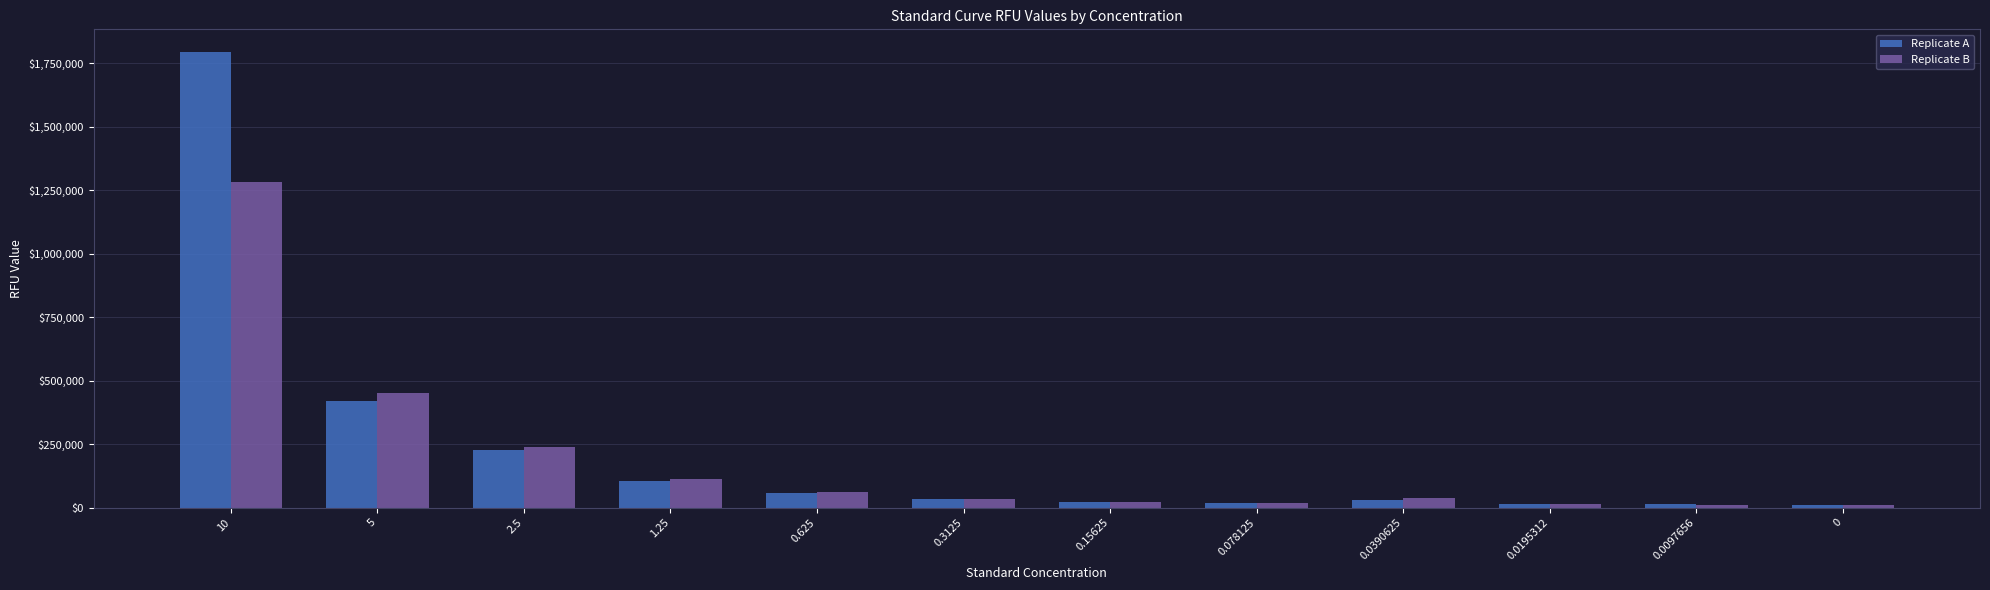

What is the total value across all series at 0.3125?

68188.7